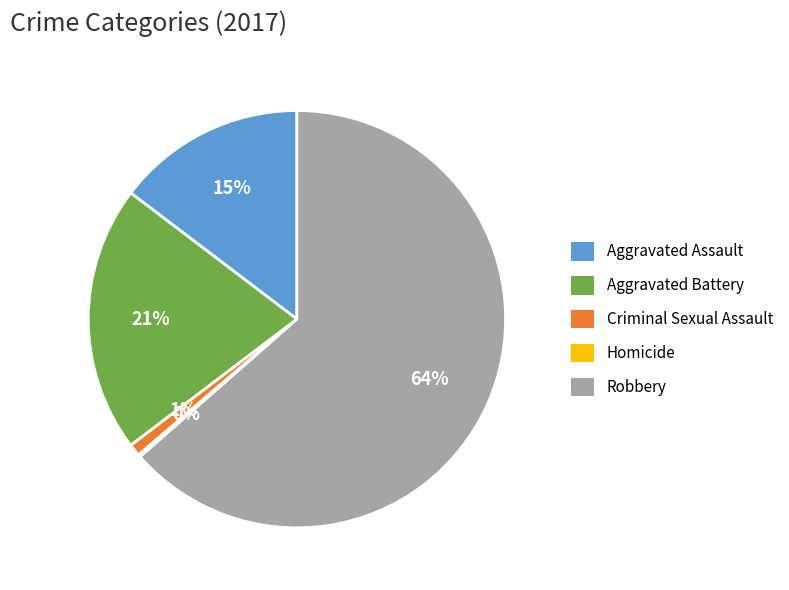

True or false: Criminal Sexual Assault accounts for 1% of the total.

True